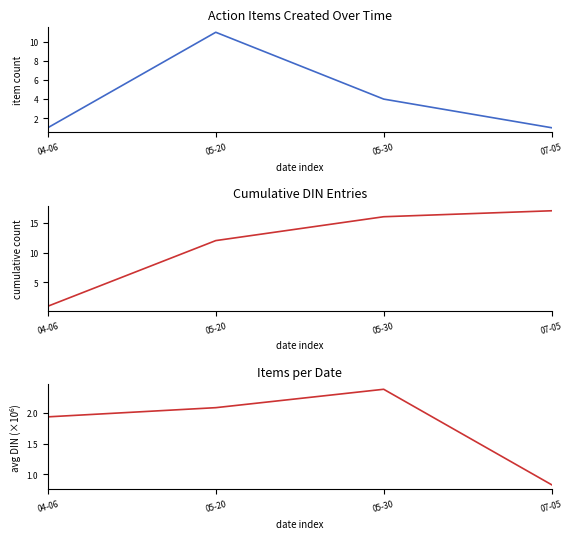

True or false: action items per date and cumulative DIN entries intersect in this chart.

False